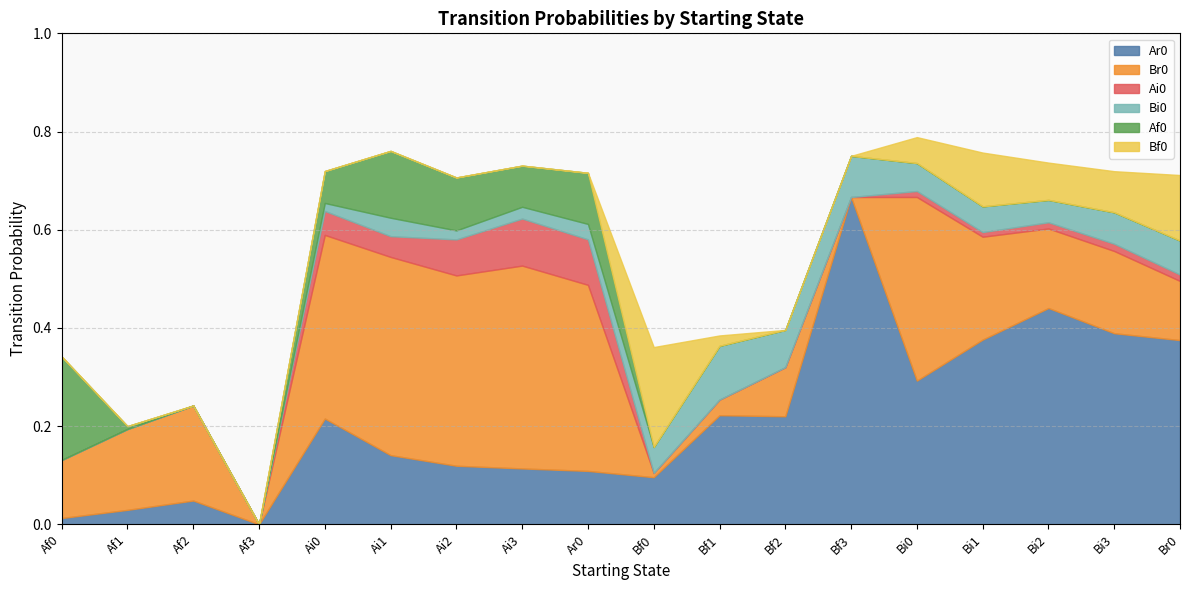

Count the number of data series in this chart.

6